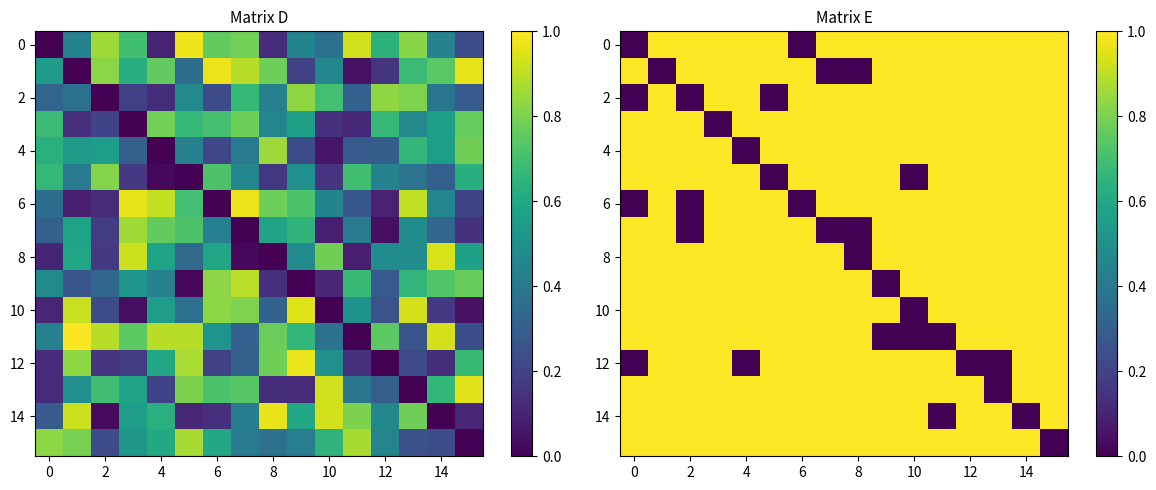

The 4 series shows 2 at 12. True or false?

False